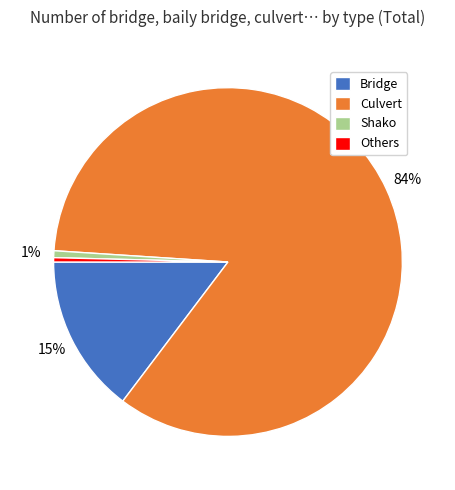

Is there a majority slice in this chart?

Yes